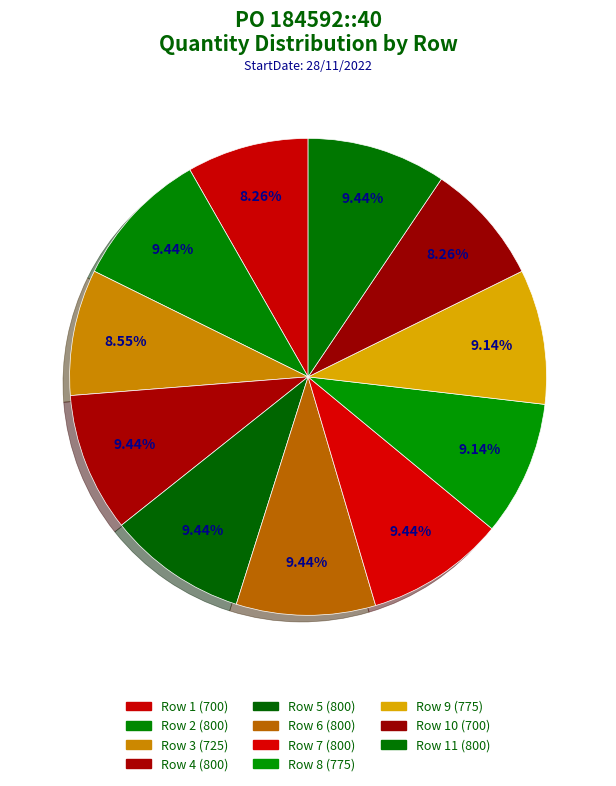

How many slices are in this pie chart?

11